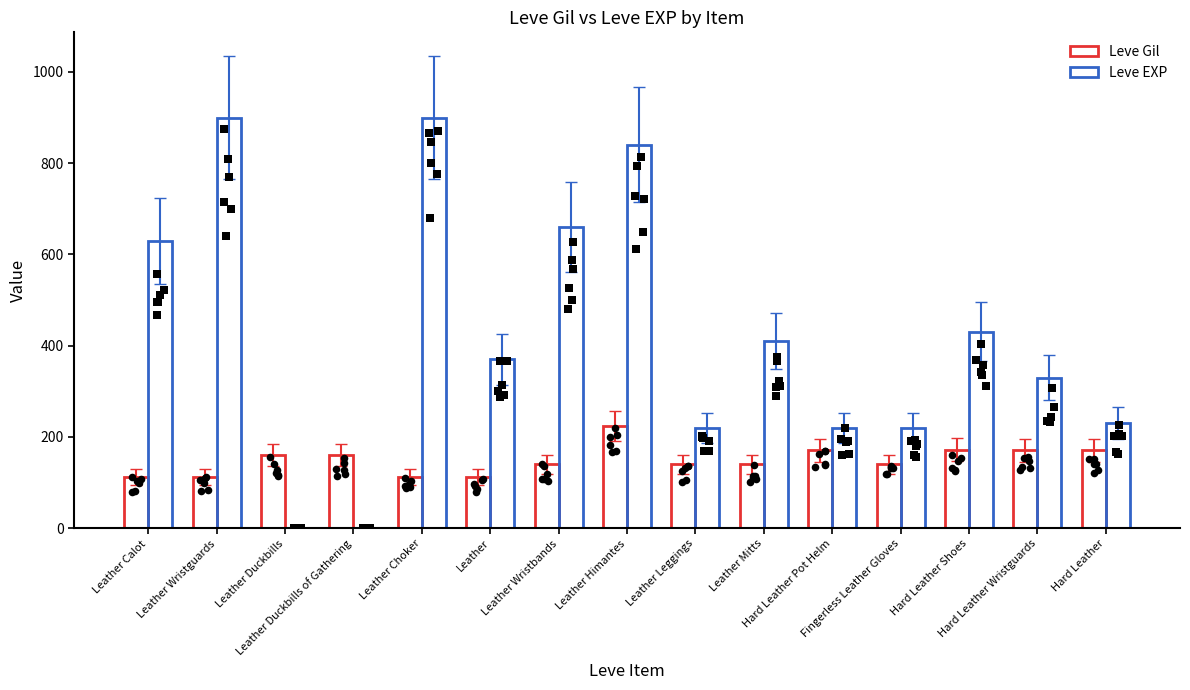

Which series reaches the maximum Y coordinate?

Leve EXP